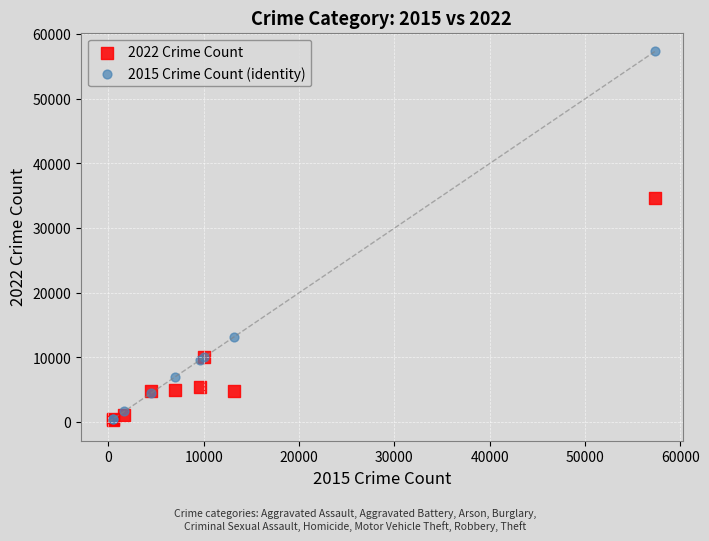

Across all series, what Y value is closest to 28807?

34653